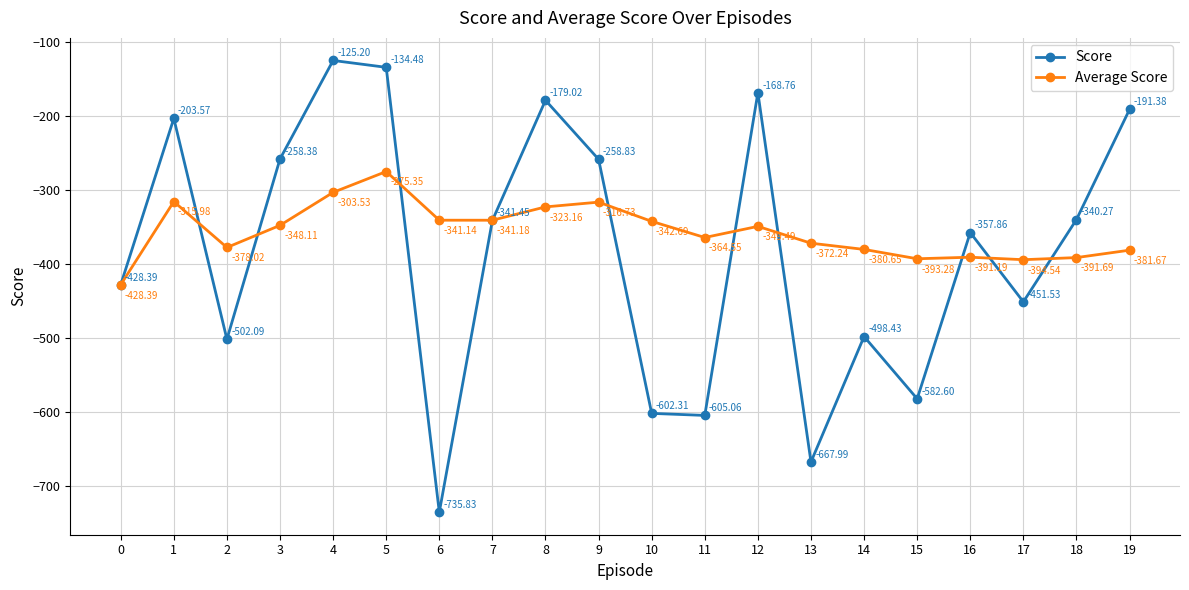

Rank the series by their average value, from highest to lowest.

Average Score, Score